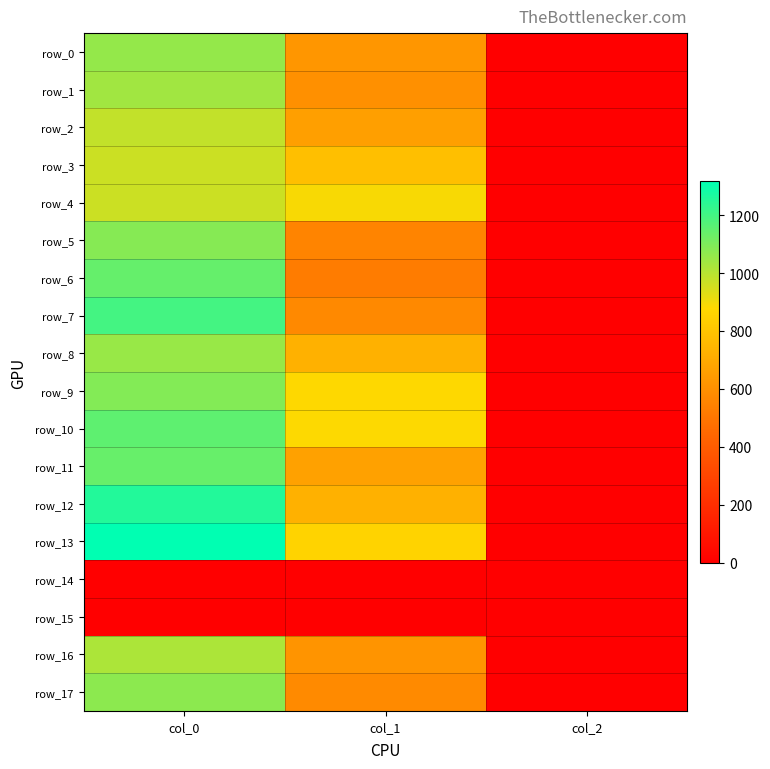

The value of row_10 at col_2 is 3.2. True or false?

False